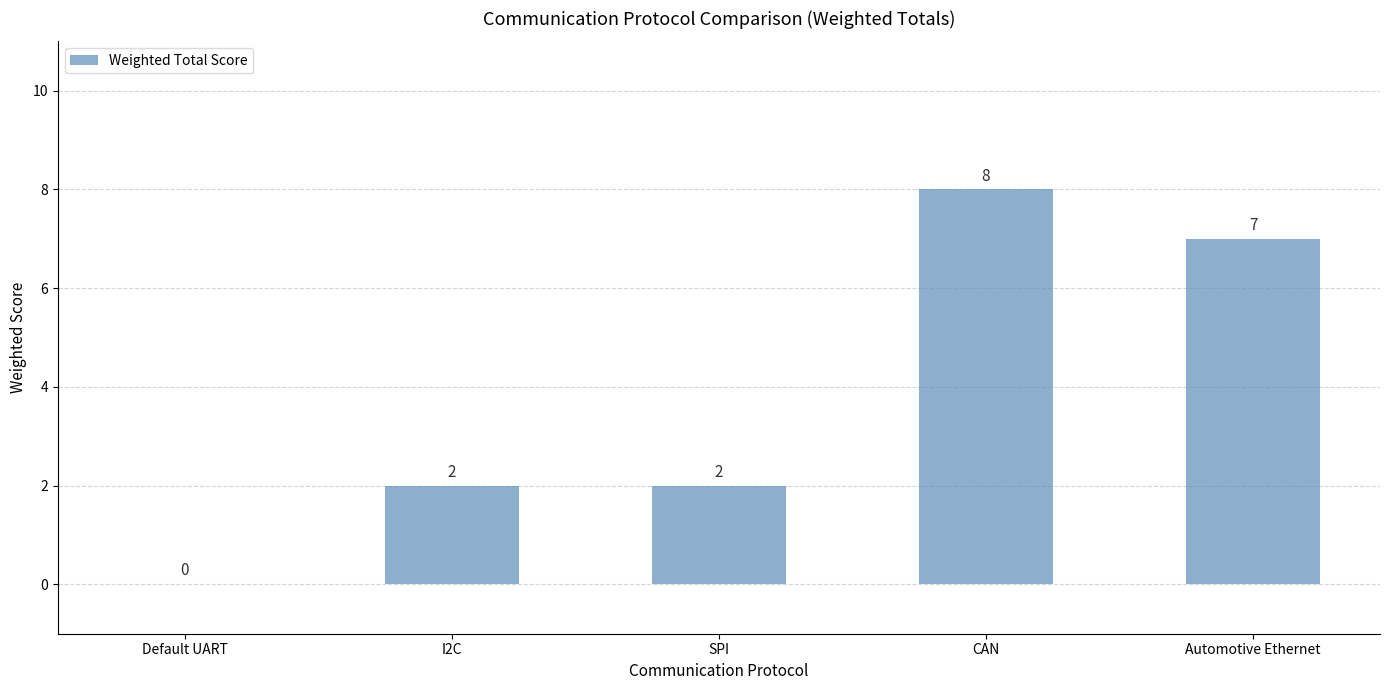

What is the change in value from SPI to Automotive Ethernet?

+5